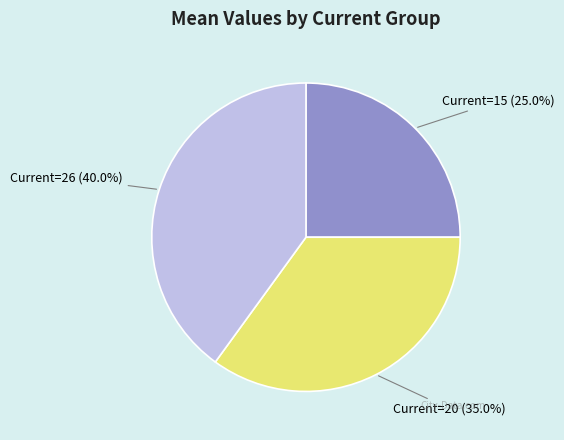

To the nearest percent, what is the difference between the Current=26 and Current=20 slice percentages?

5%